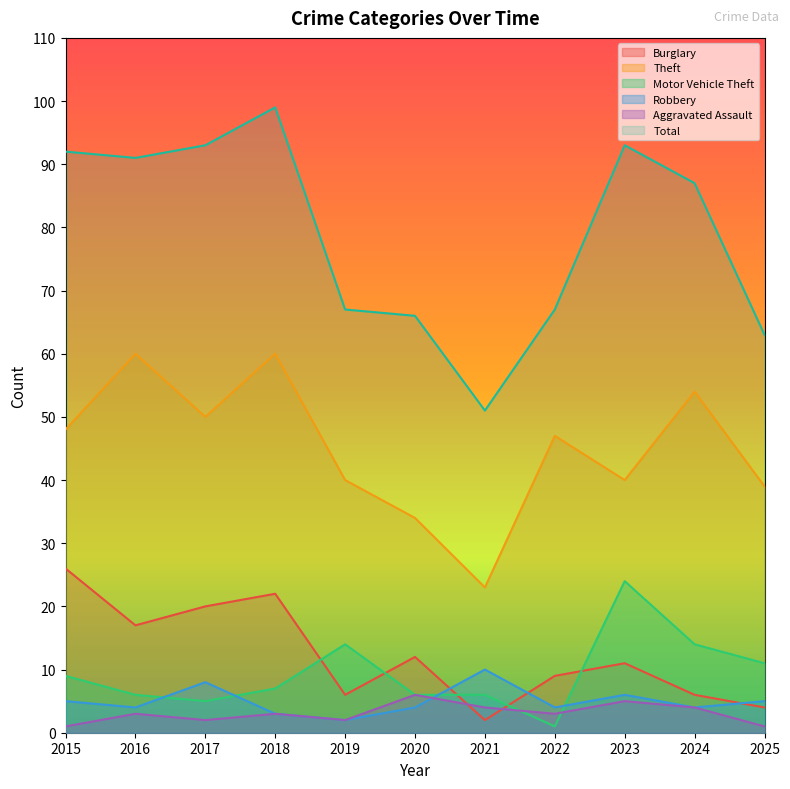

Which has a higher value, 2024 or 2022?

2022